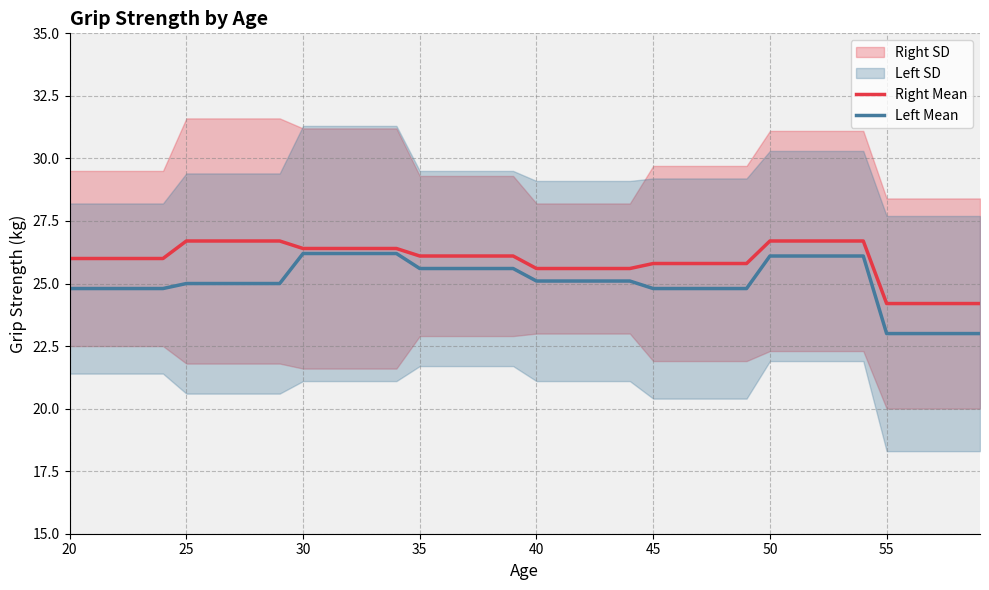

Is this an area chart (filled region under the line)?

No